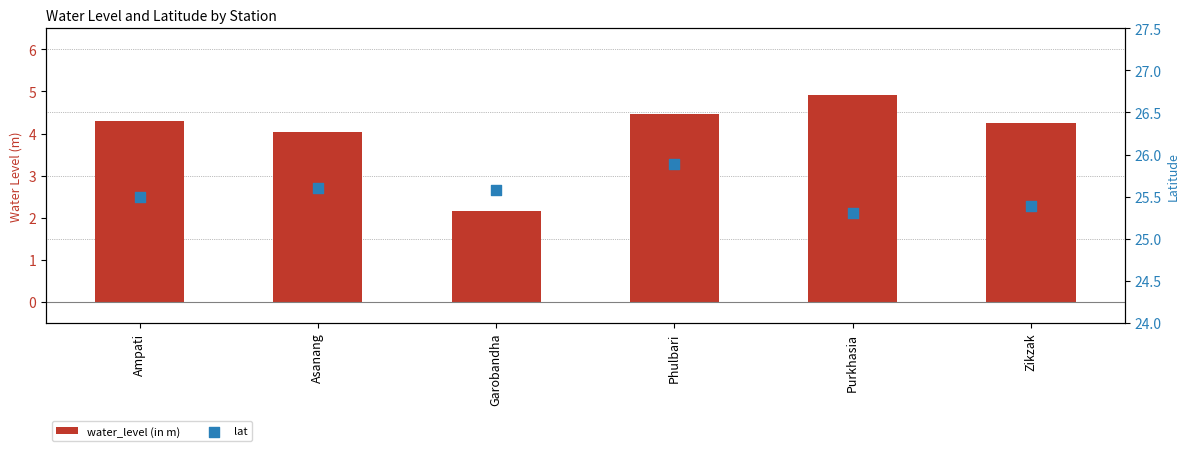

Is the value of water_level (in m) at Purkhasia greater than the value of lat at Garobandha?

No